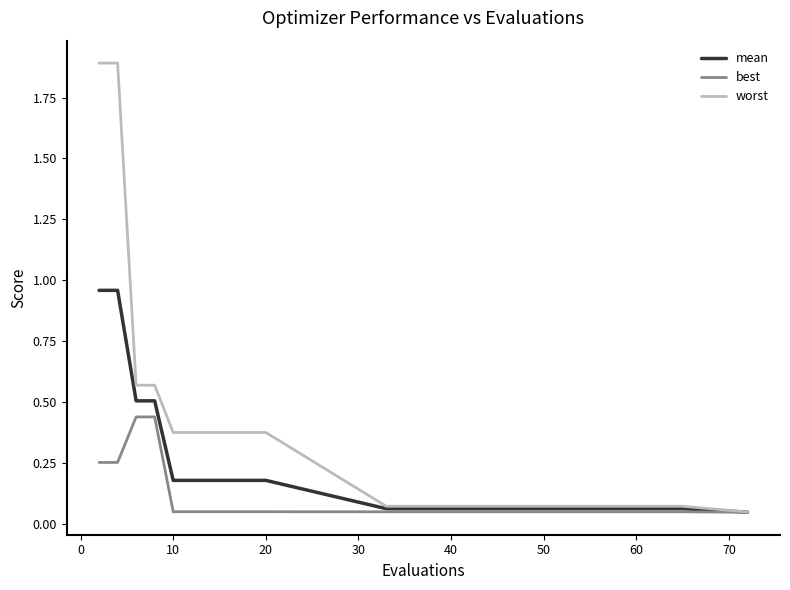

List the series in order of their overall mean, lowest first.

best, mean, worst